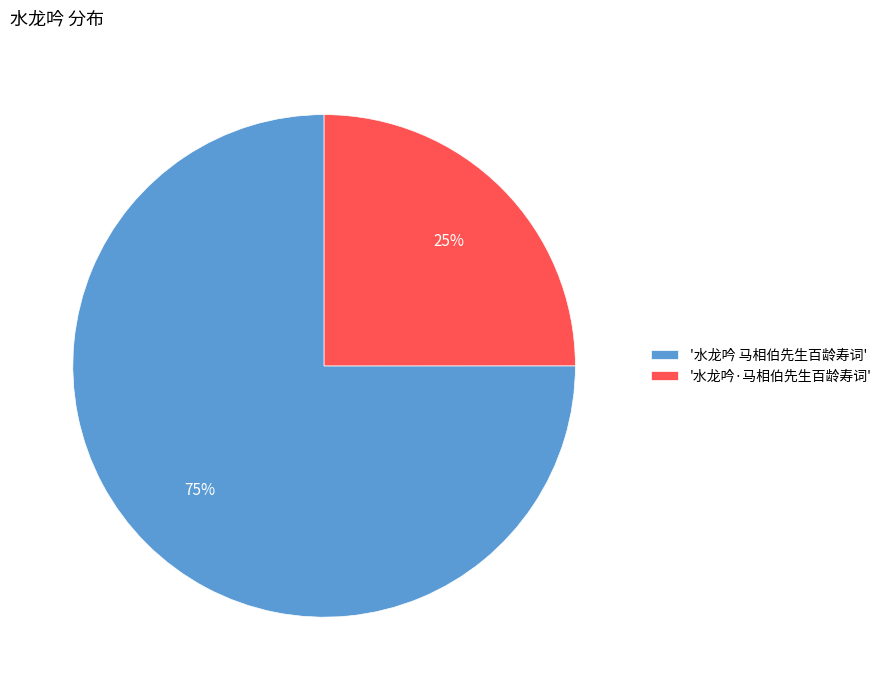

Is it true that '水龙吟 马相伯先生百龄寿词' is 75% of the pie?

True